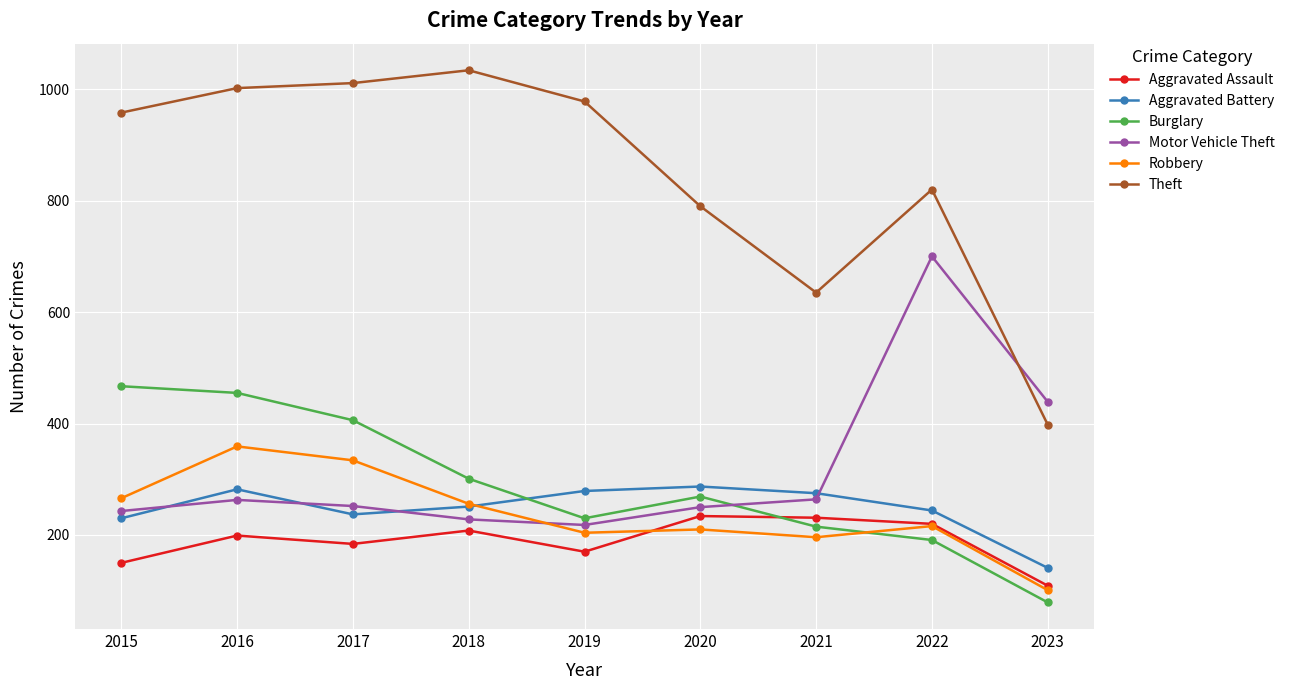

How many lines are shown in the chart?

6